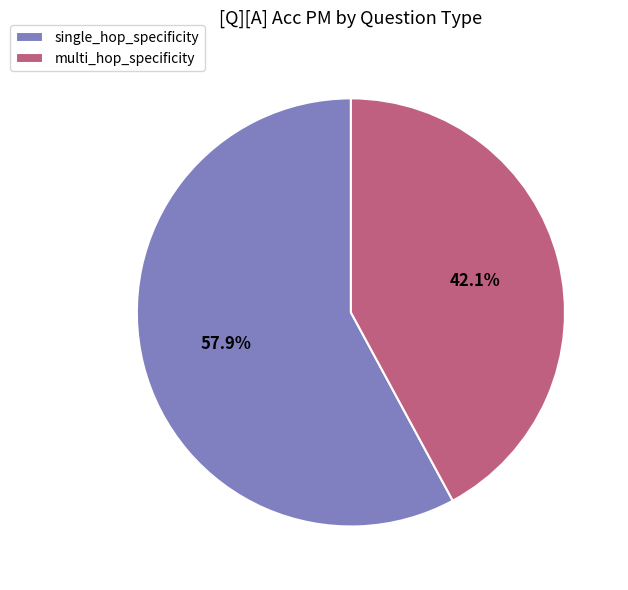

To the nearest percent, what portion does multi_hop_specificity represent?

42%